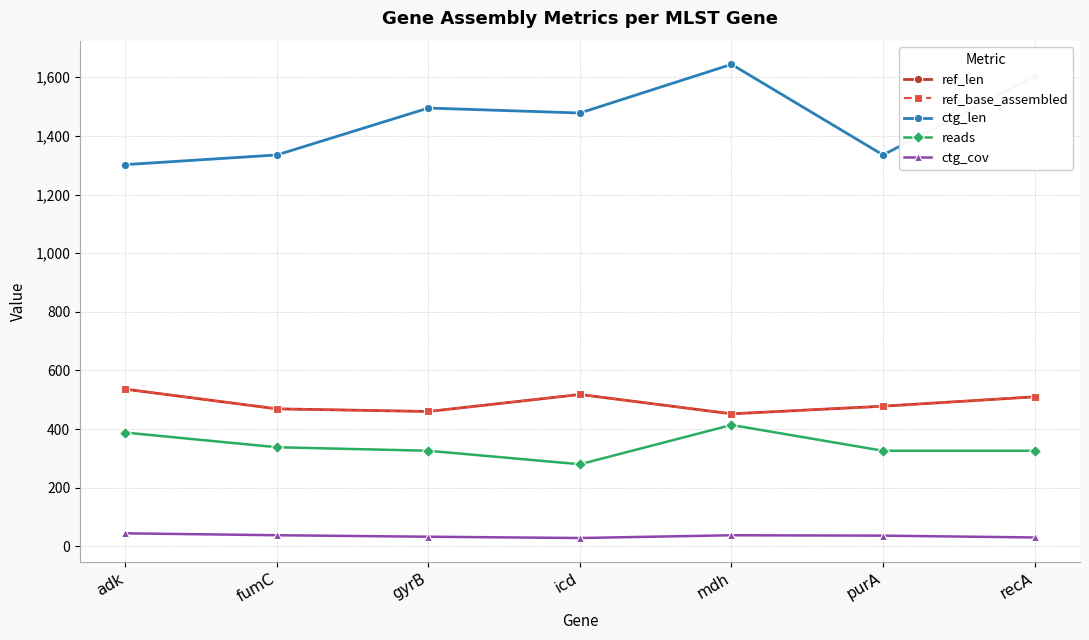

Which category has the highest value in the reads series?

mdh